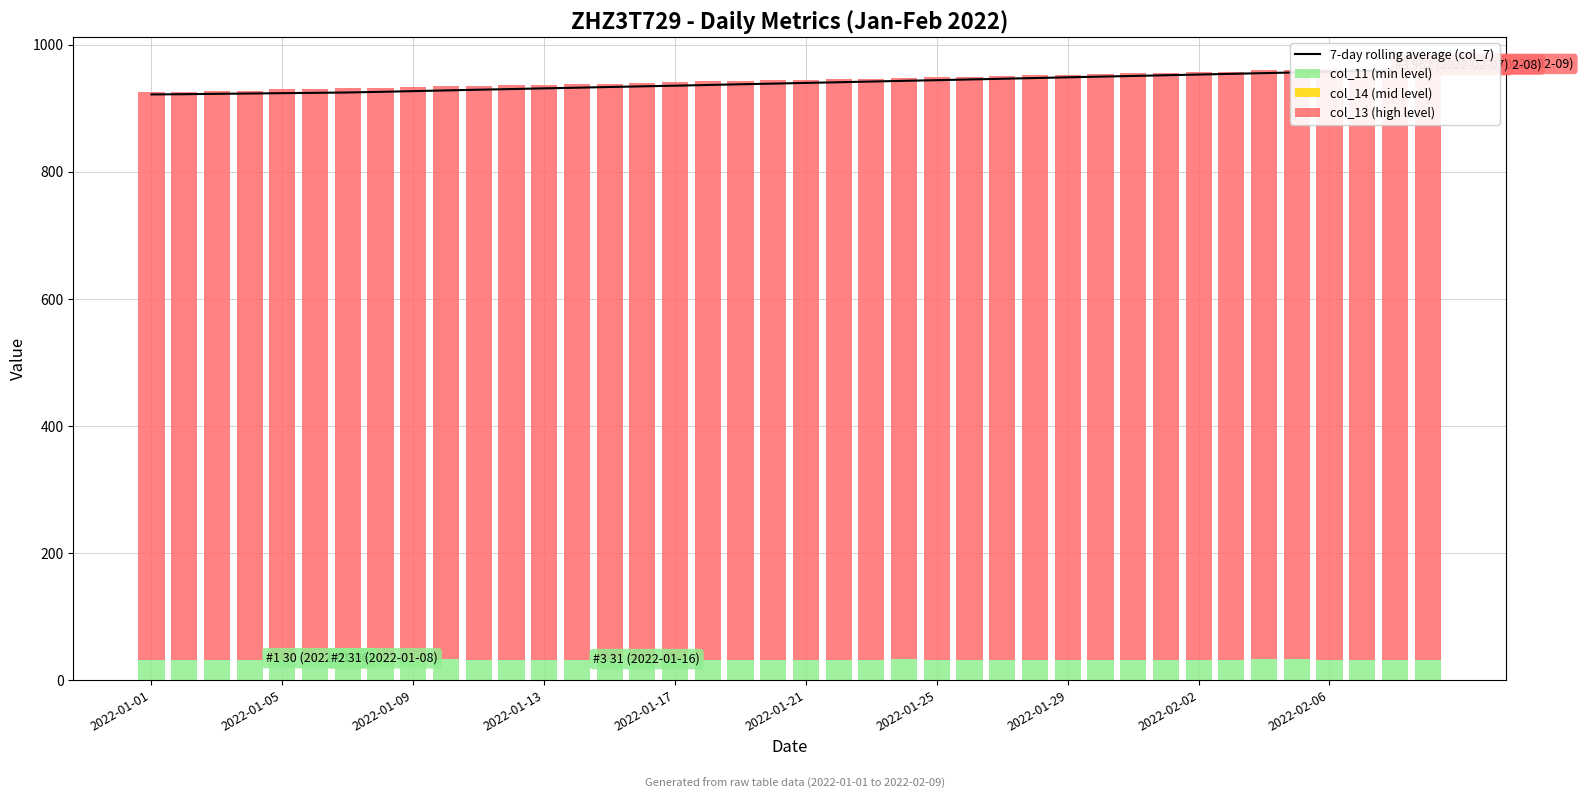

Which series has the widest spread of values?

7-day rolling average (col_7)